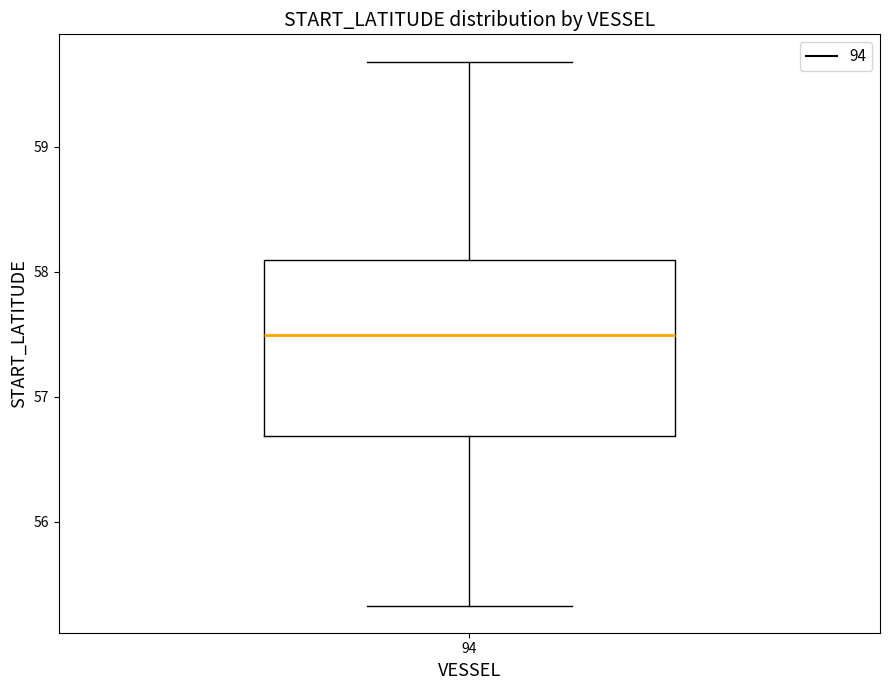

Transcribe this box plot: give where the median line is, the range the box spans, and where the two whiskers end, as read against the y-axis. The values are not printed on the chart, so give them approximately, as read against the axis.

median 57.5, box 56.7 to 58.1, whiskers 55.3 to 59.7